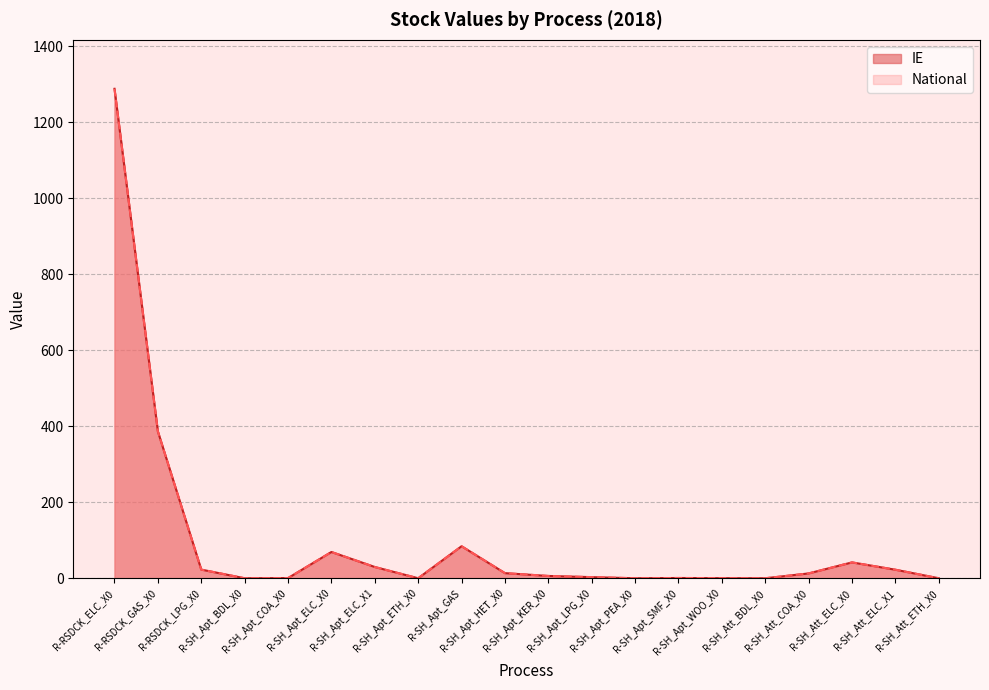

Which series changed the most between R-SH_Apt_WOO_X0 and R-SH_Att_COA_X0?

IE